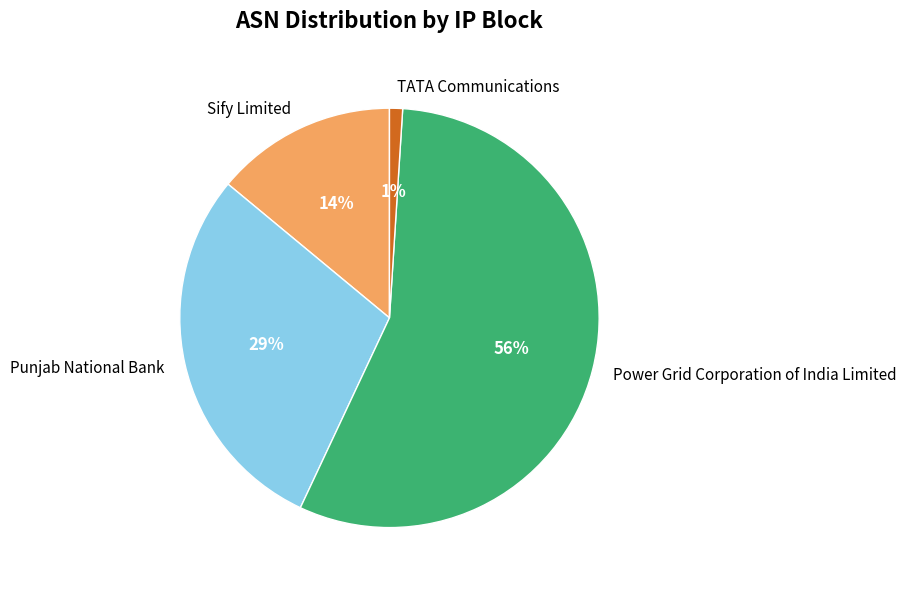

Is the sum of Sify Limited and Power Grid Corporation of India Limited greater than half?

Yes